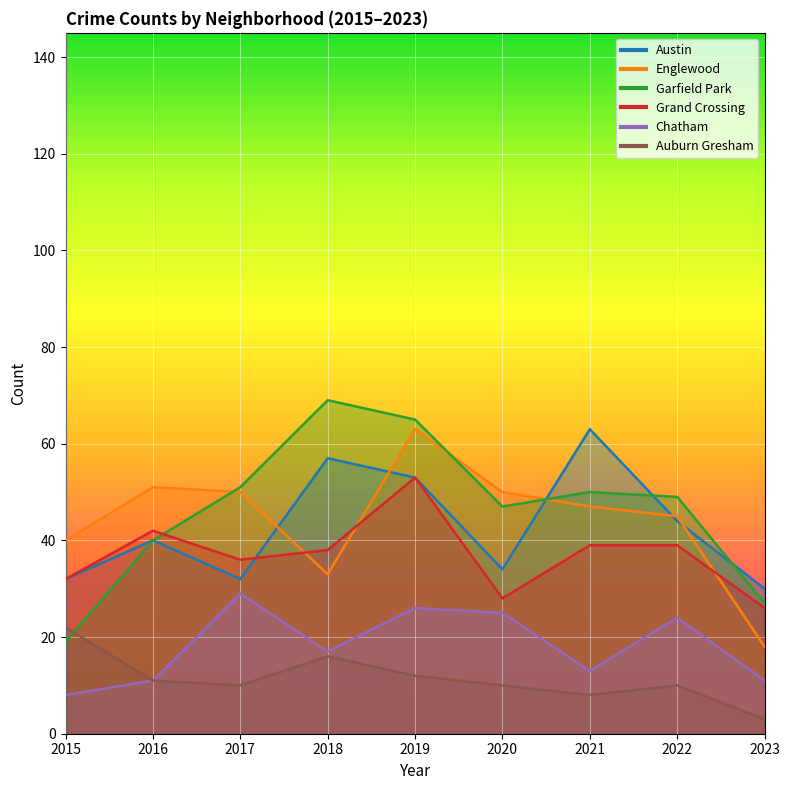

What is the spread (max minus min) of values at 2018?

53